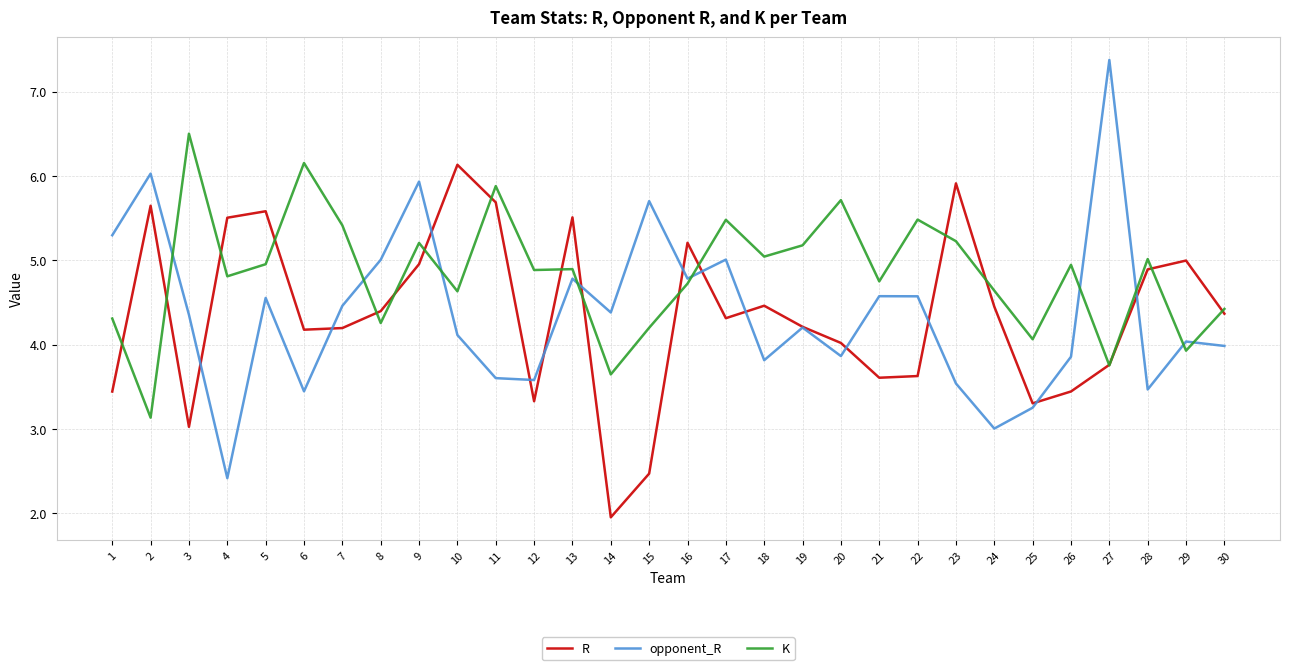

How many series are shown in this chart?

3